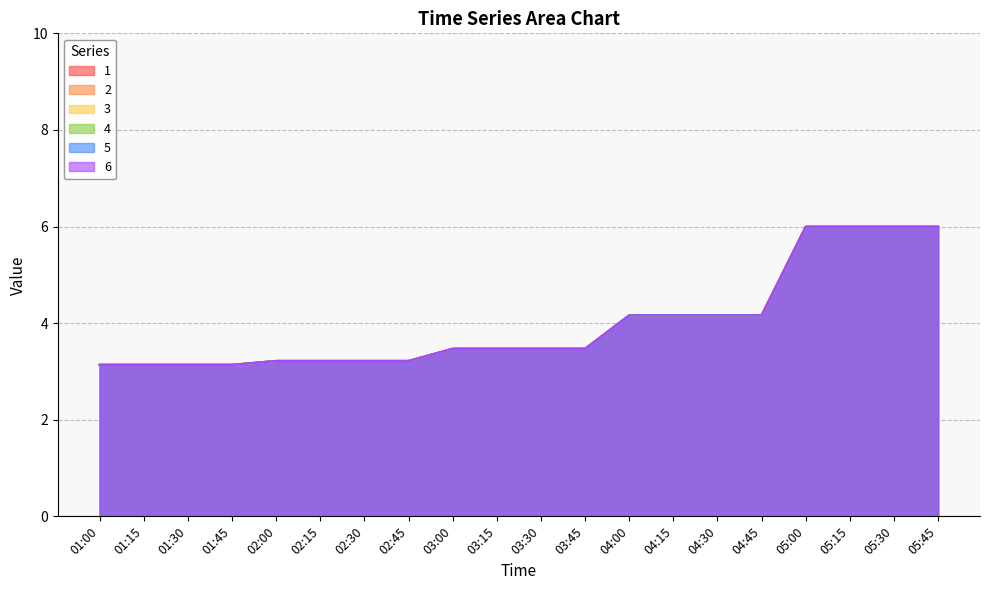

Count the number of data series in this chart.

6